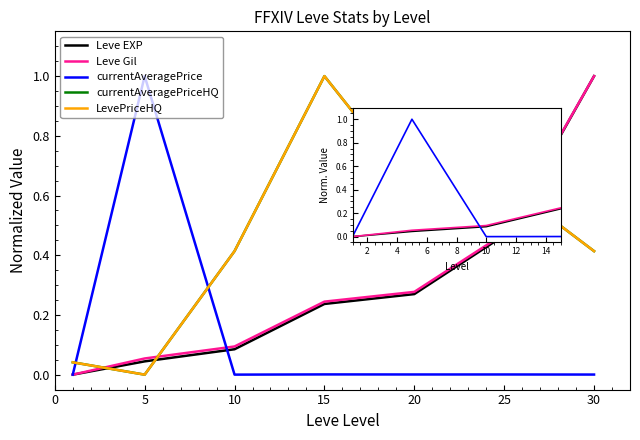

Count the number of data series in this chart.

5